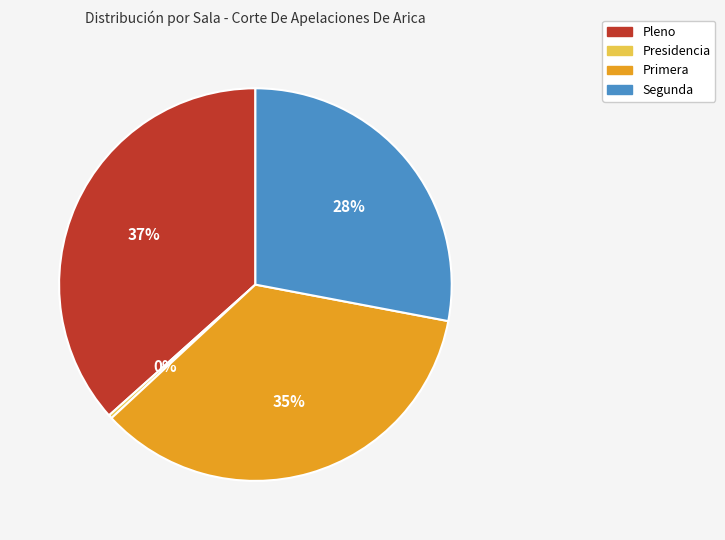

What is the smallest slice in the pie chart?

Presidencia